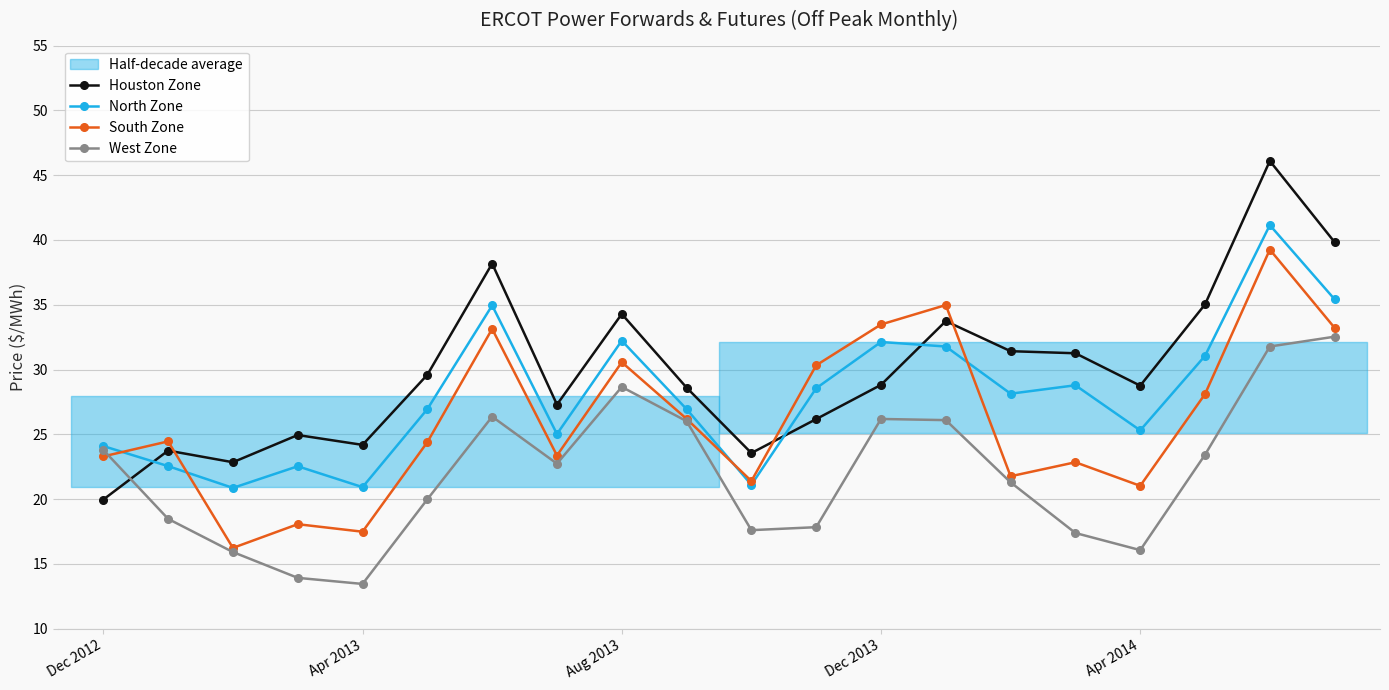

What is the difference between the West Zone values at 7 and 14?

1.4